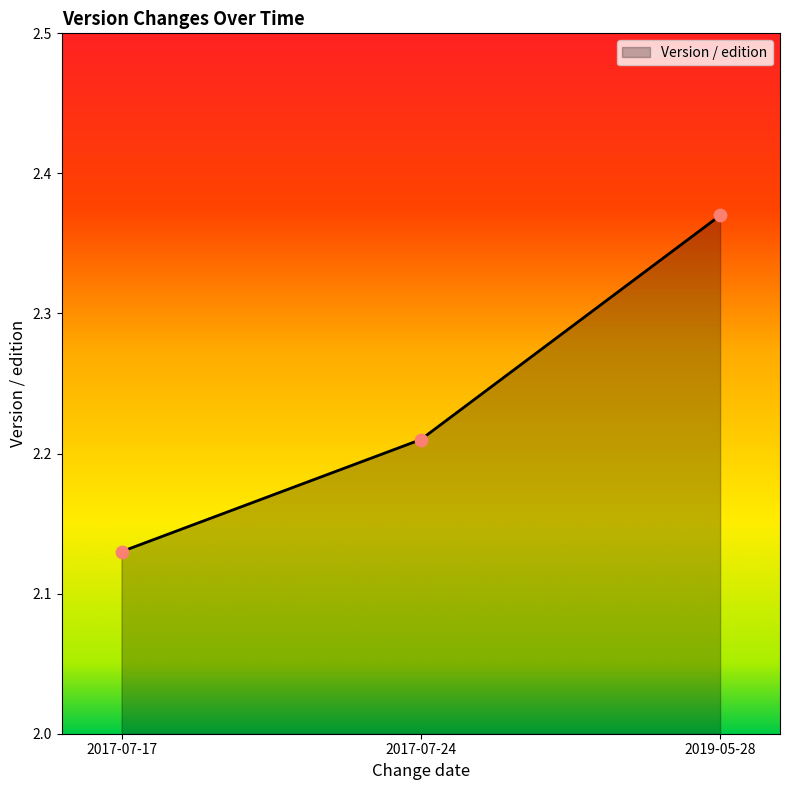

Which has a higher value, 2017-07-17 or 2017-07-24?

2017-07-24